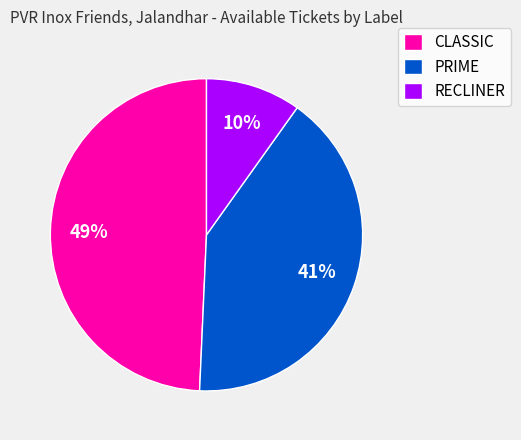

Is PRIME the majority of the pie?

No